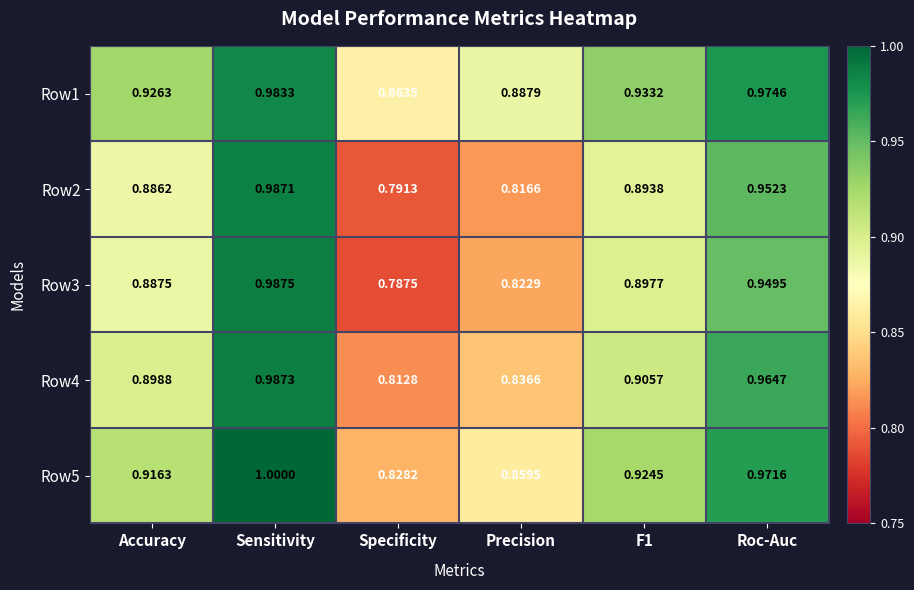

Which series has the largest total across all categories?

Row1